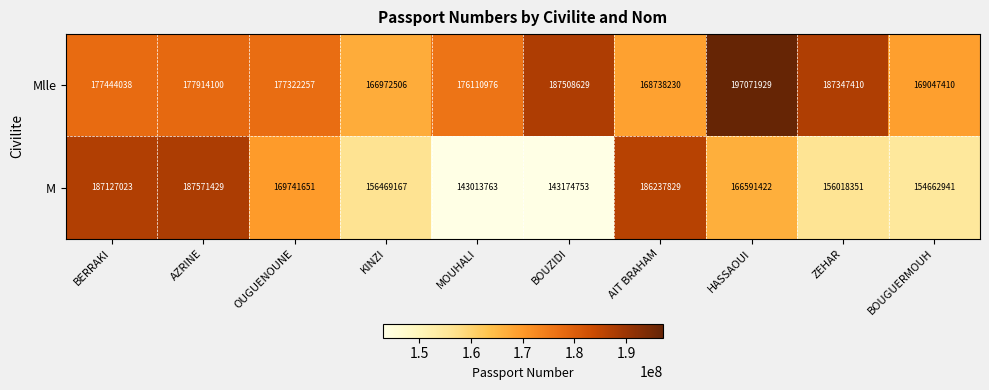

What is the lowest value of the Mlle series?

166972506